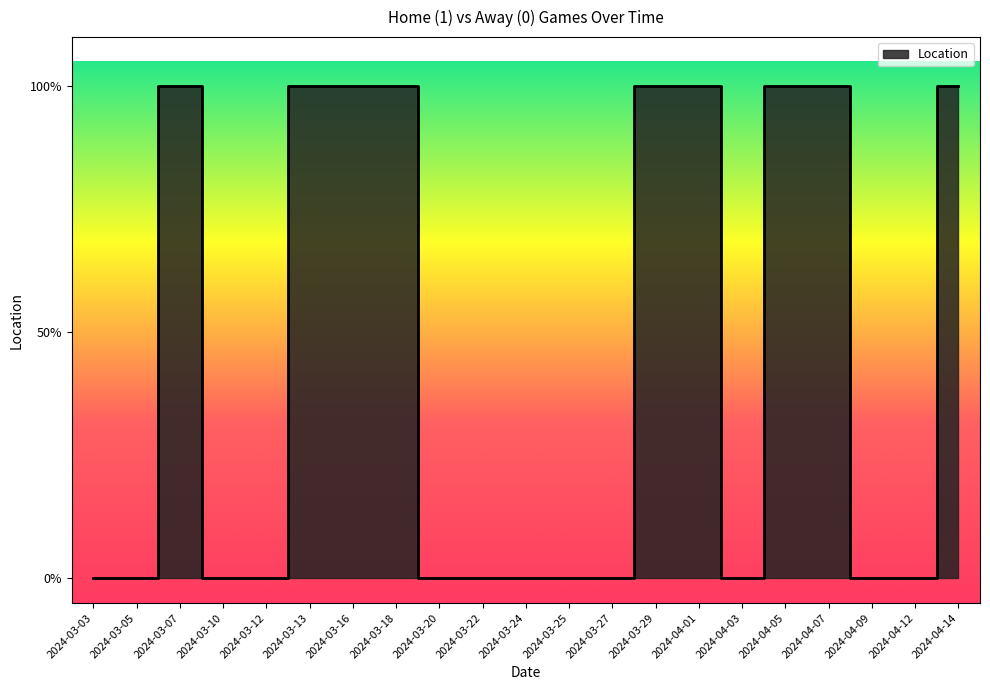

What is the difference between the maximum and minimum values?

1